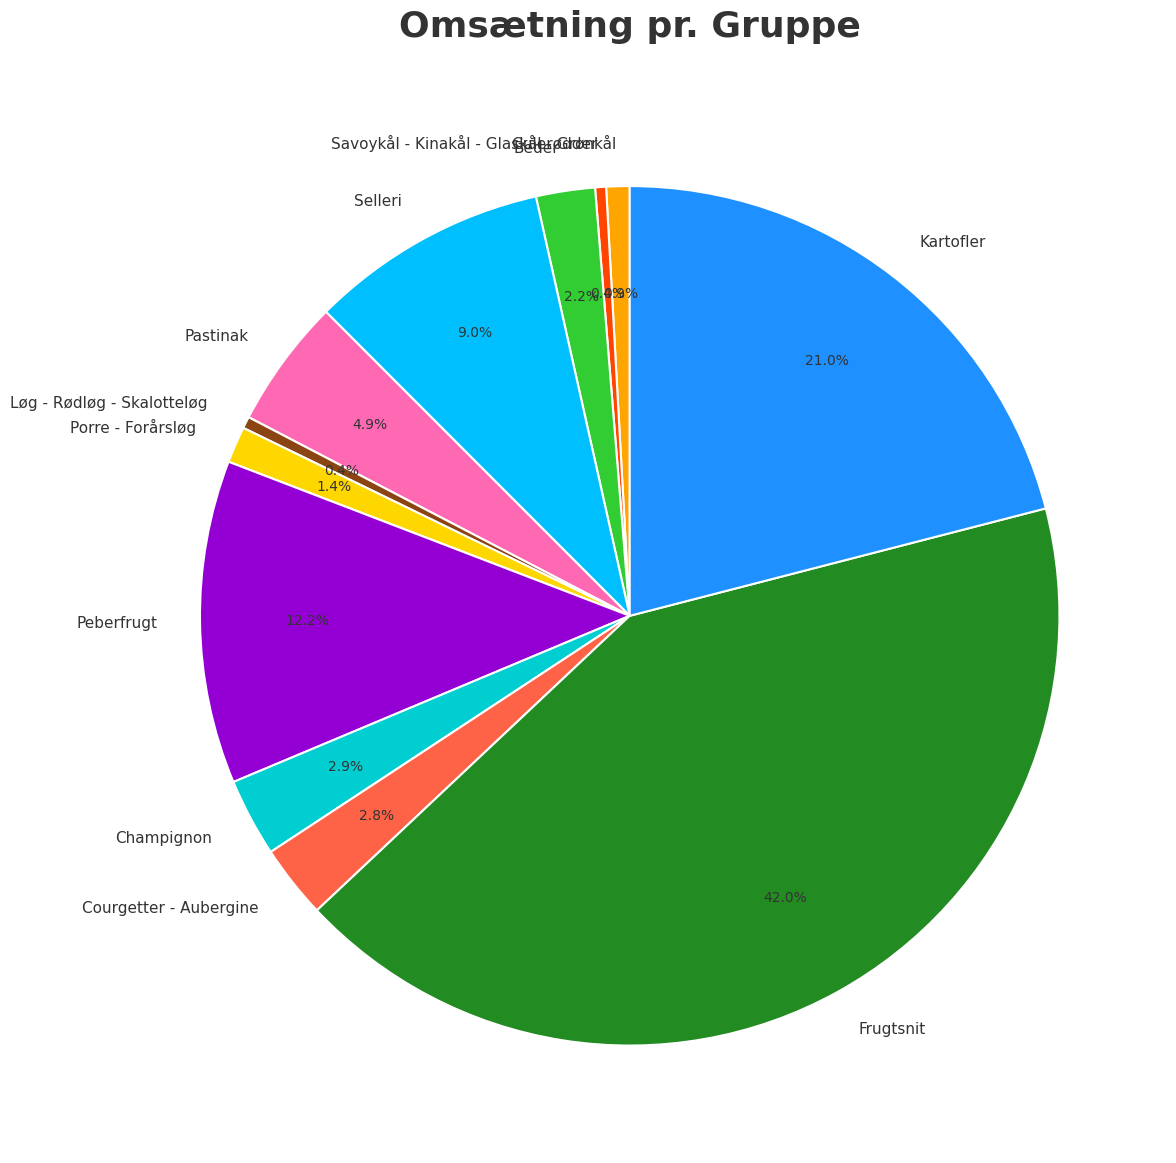

To the nearest percent, what percentage of the pie is Peberfrugt?

12%